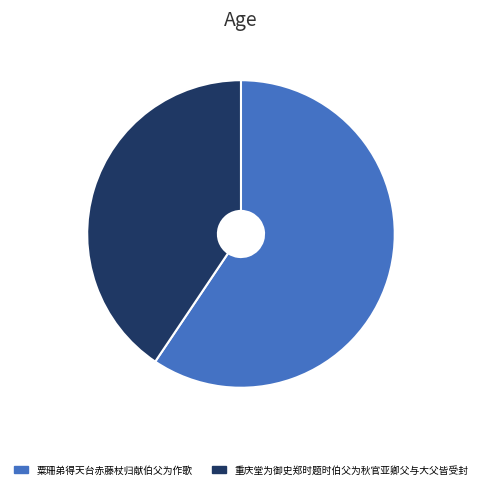

Does 重庆堂为御史郑时题时伯父为秋官亚卿父与大父皆受封 account for over 50% of the chart?

No